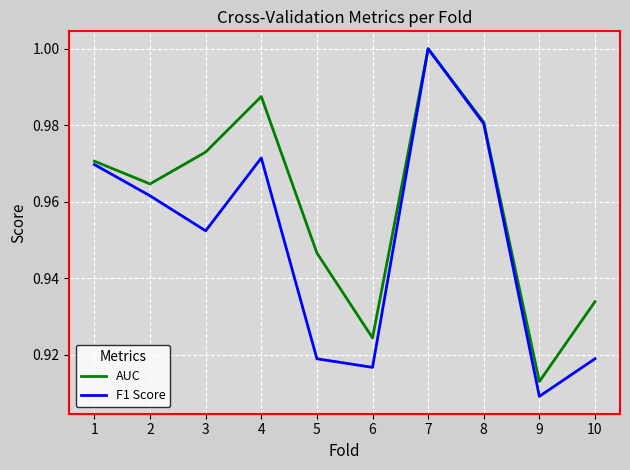

Which series has the widest spread of values?

F1 Score